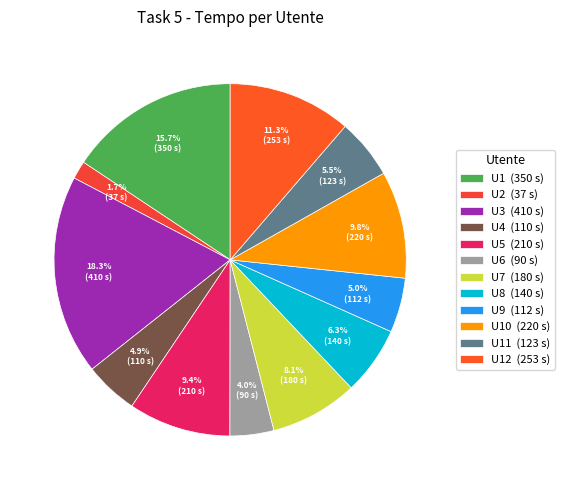

How many slices are in this pie chart?

12